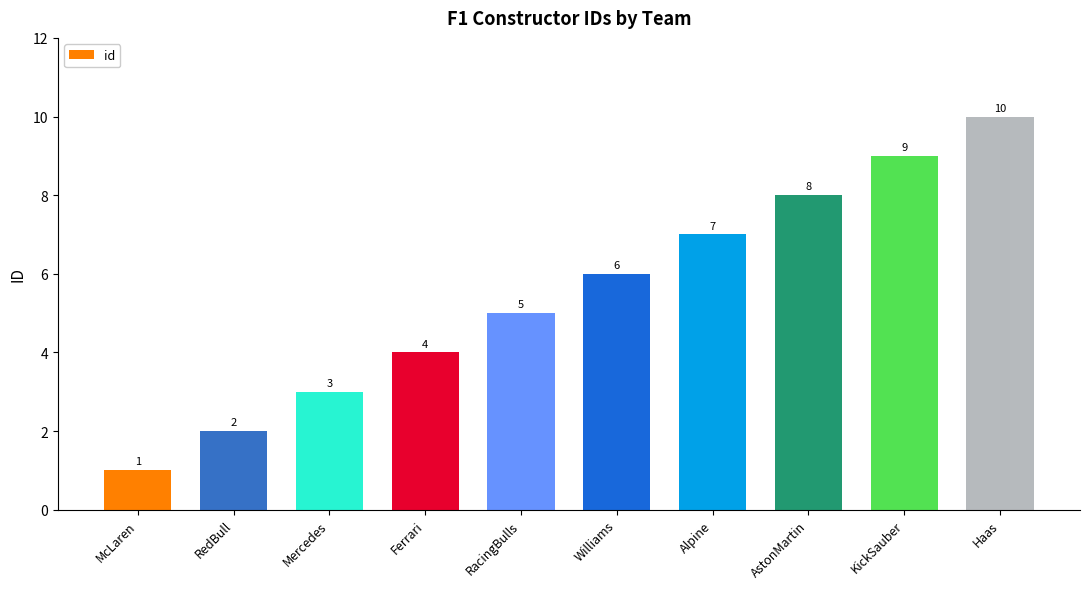

Reading left to right, transcribe all the data shown in this chart.

McLaren=1	RedBull=2	Mercedes=3	Ferrari=4	RacingBulls=5	Williams=6	Alpine=7	AstonMartin=8	KickSauber=9	Haas=10